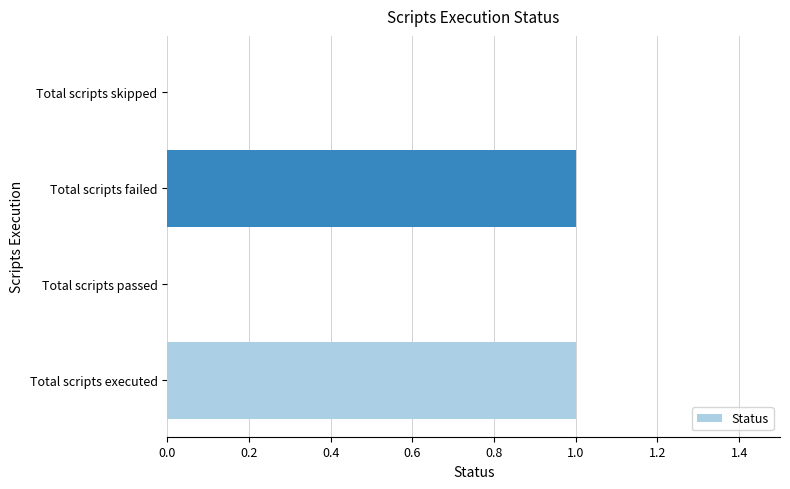

The value at Total scripts passed is 1. True or false?

False